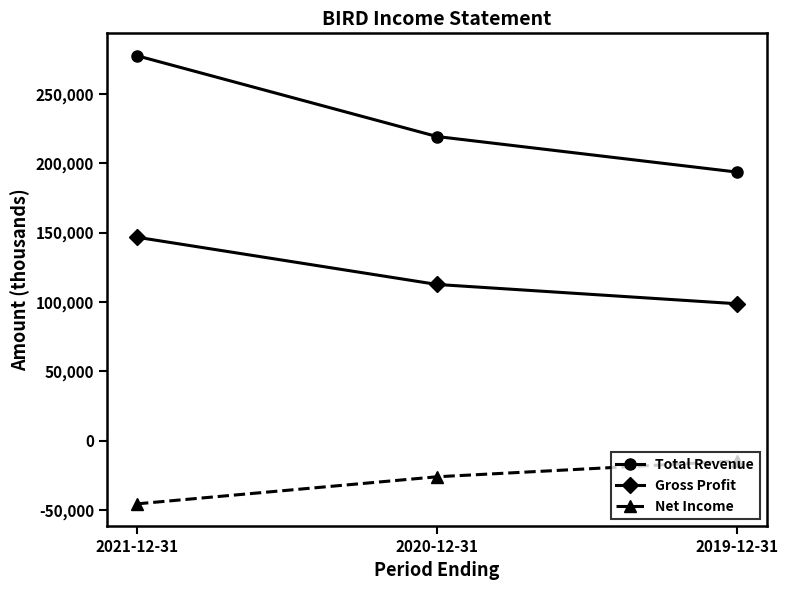

Is the value of Gross Profit at 2019-12-31 greater than the value of Total Revenue at 2019-12-31?

No